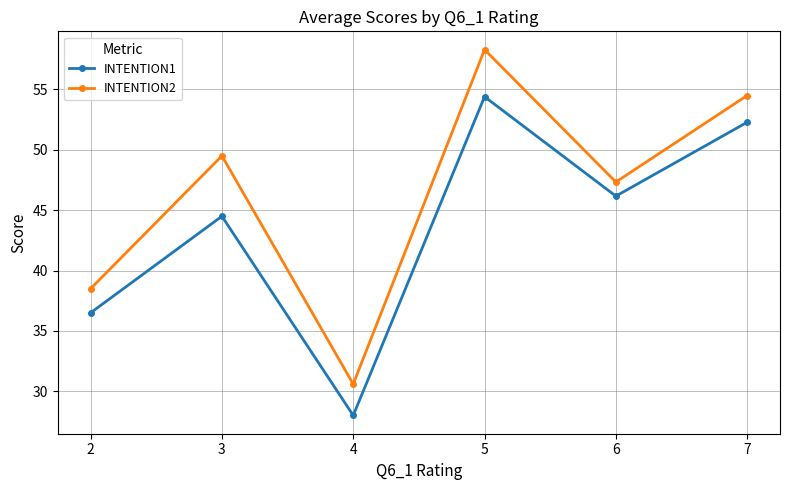

What is the approximate value of INTENTION2 at 2?

38.5